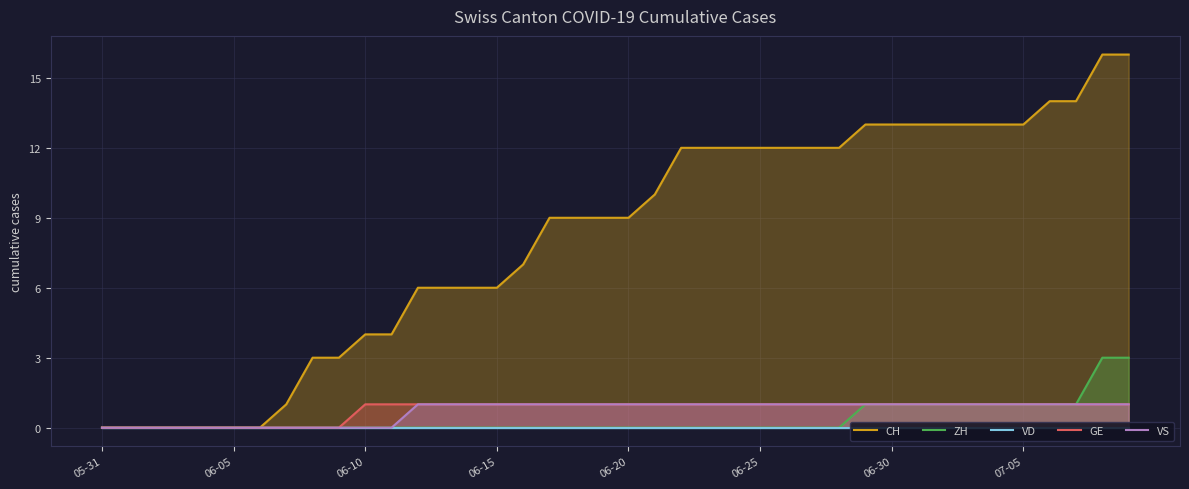

Between 05-31 and 21, which series saw the biggest shift?

CH